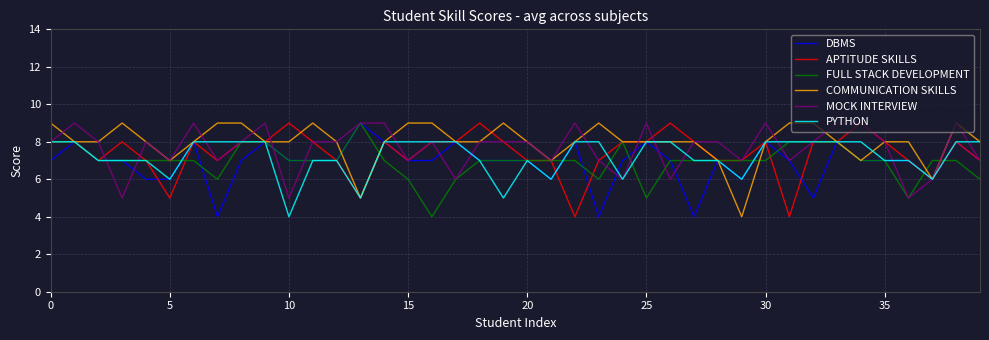

What is the minimum value for MOCK INTERVIEW?

5